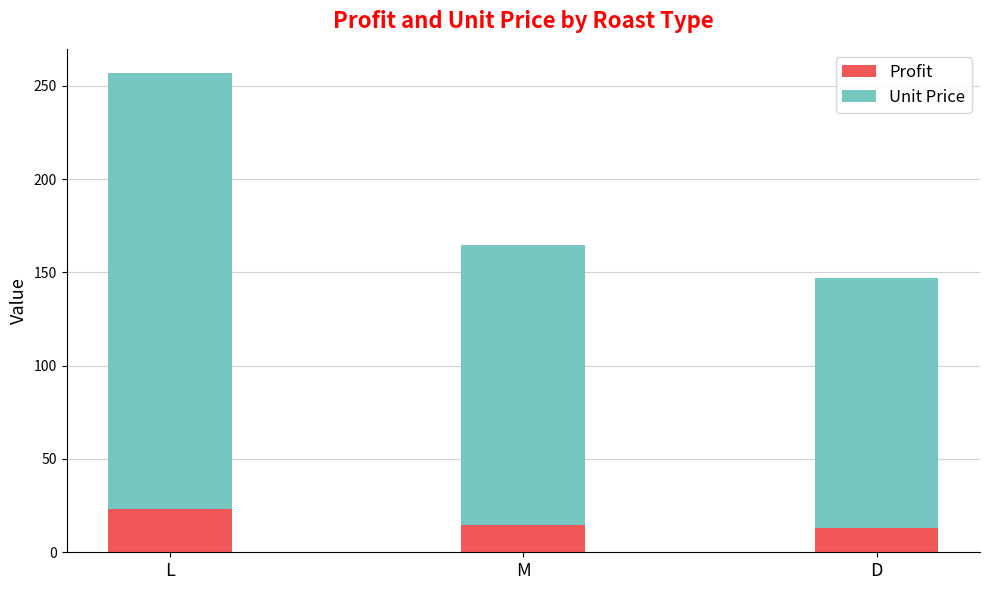

Where does the Profit series first go above 14?

L